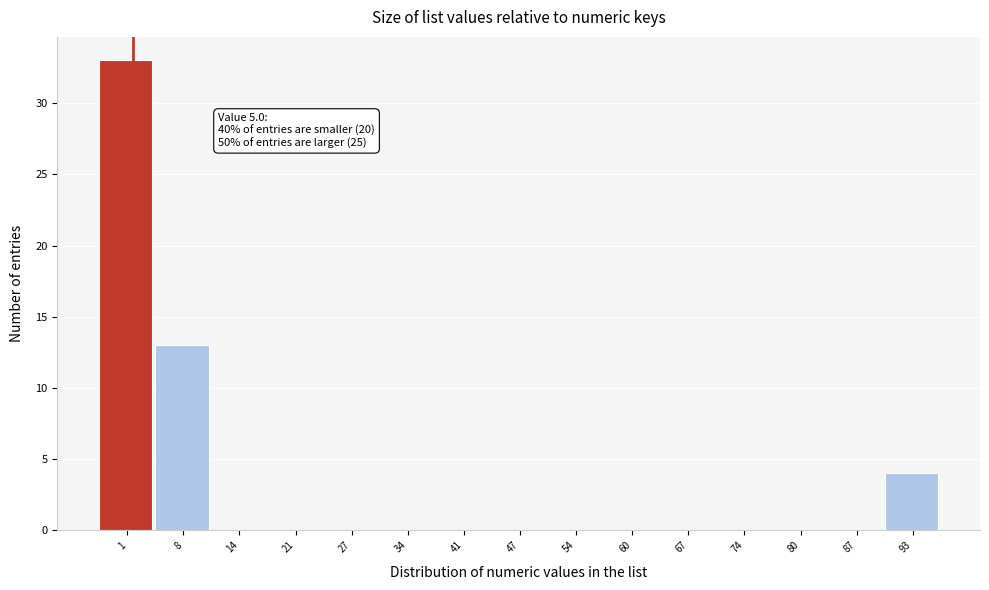

Reading left to right, what are all the values shown in this chart?

1=33	8=13	14=0	21=0	27=0	34=0	41=0	47=0	54=0	60=0	67=0	74=0	80=0	87=0	93=4